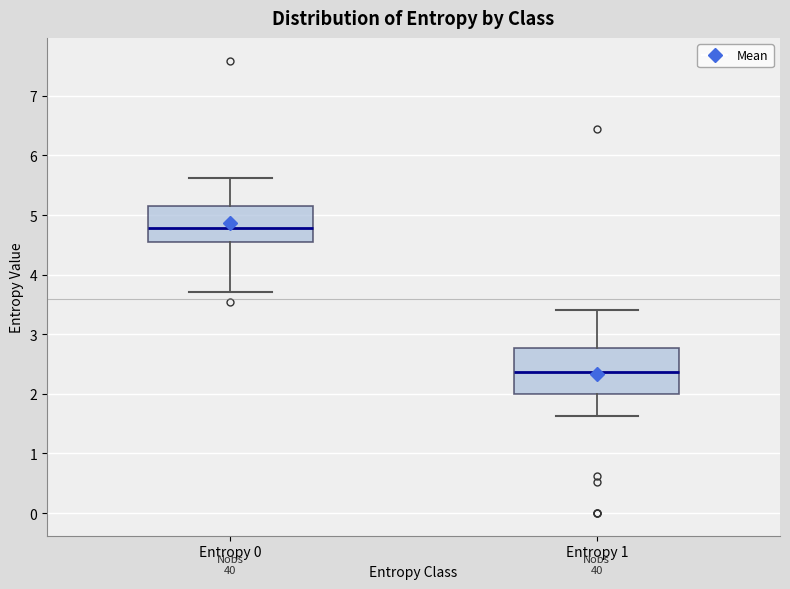

Which box is the tallest, from its lower edge to its upper edge?

Entropy 1